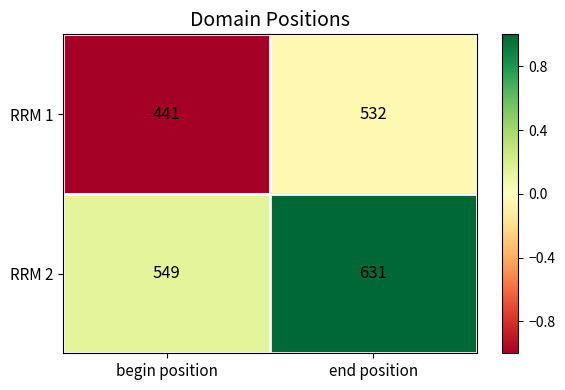

Reading left to right, extract all data points from this chart.

RRM 1: 441	532
RRM 2: 549	631